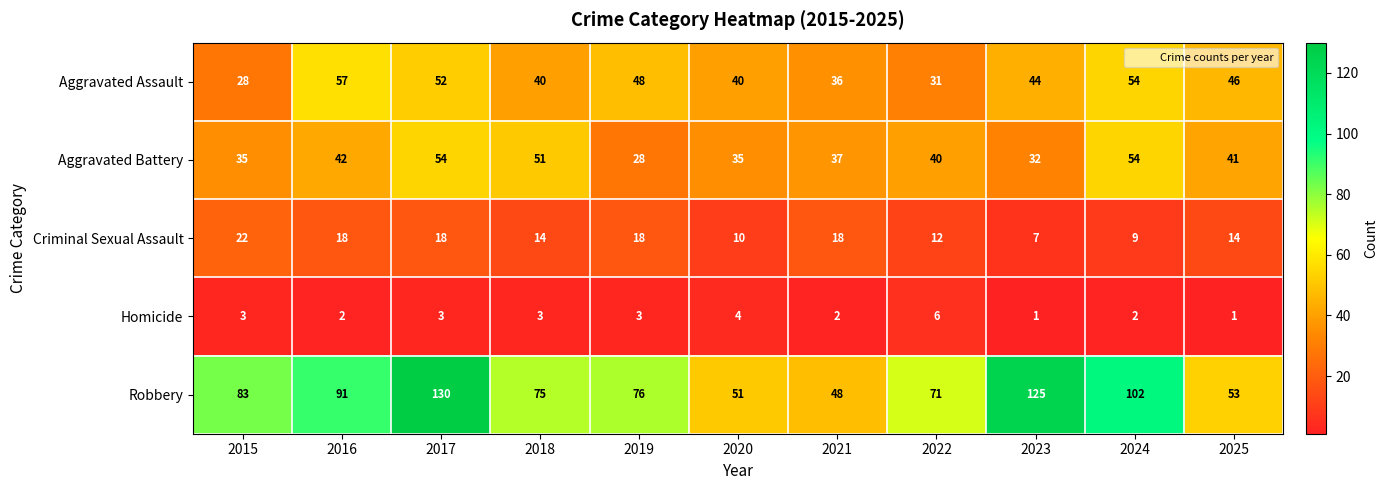

How many values in the Aggravated Battery series are below 40?

5